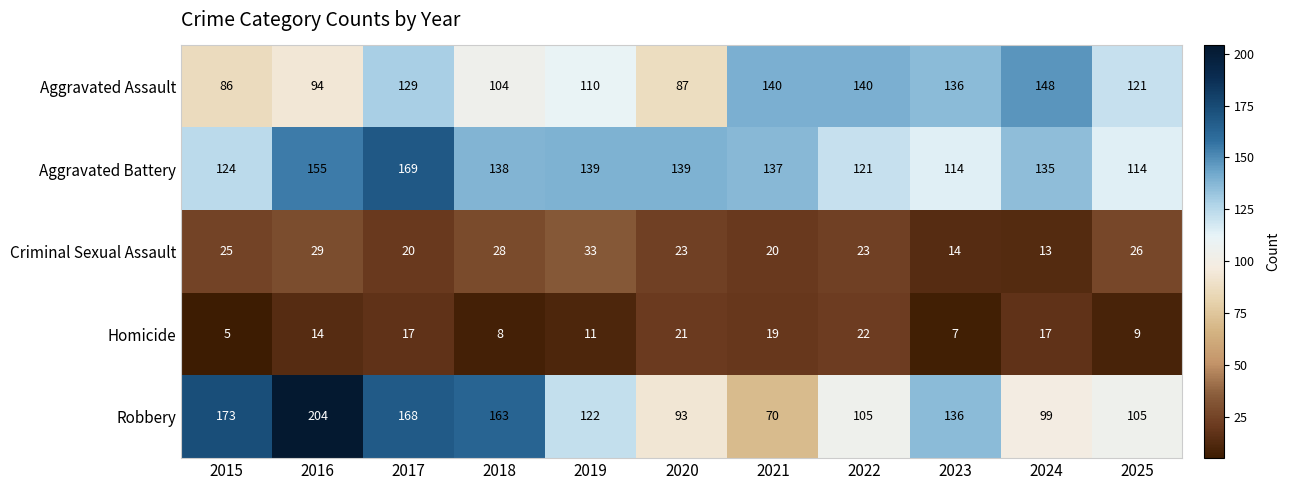

At which category is the sum across all series the highest?

2017